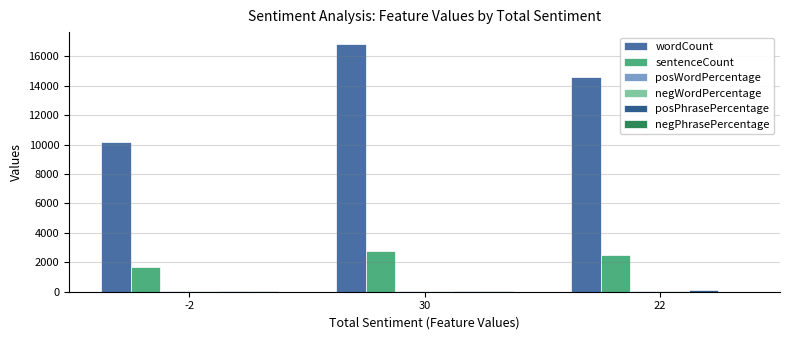

How many series are shown in this chart?

6